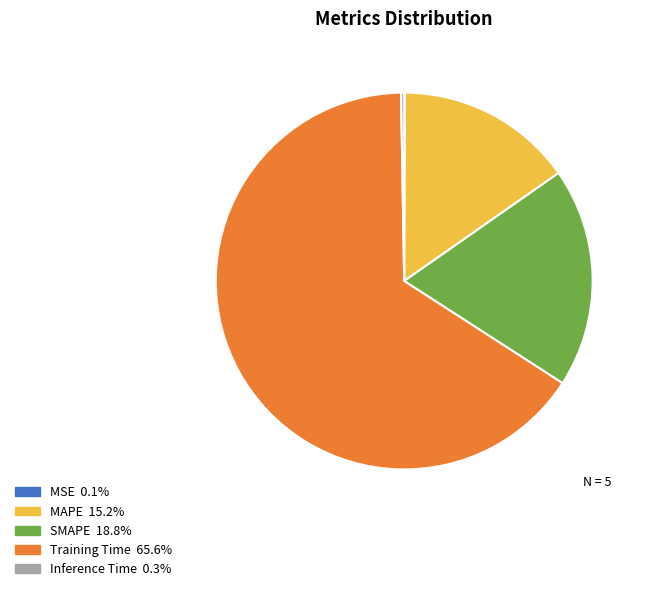

Is Training Time the majority of the pie?

Yes